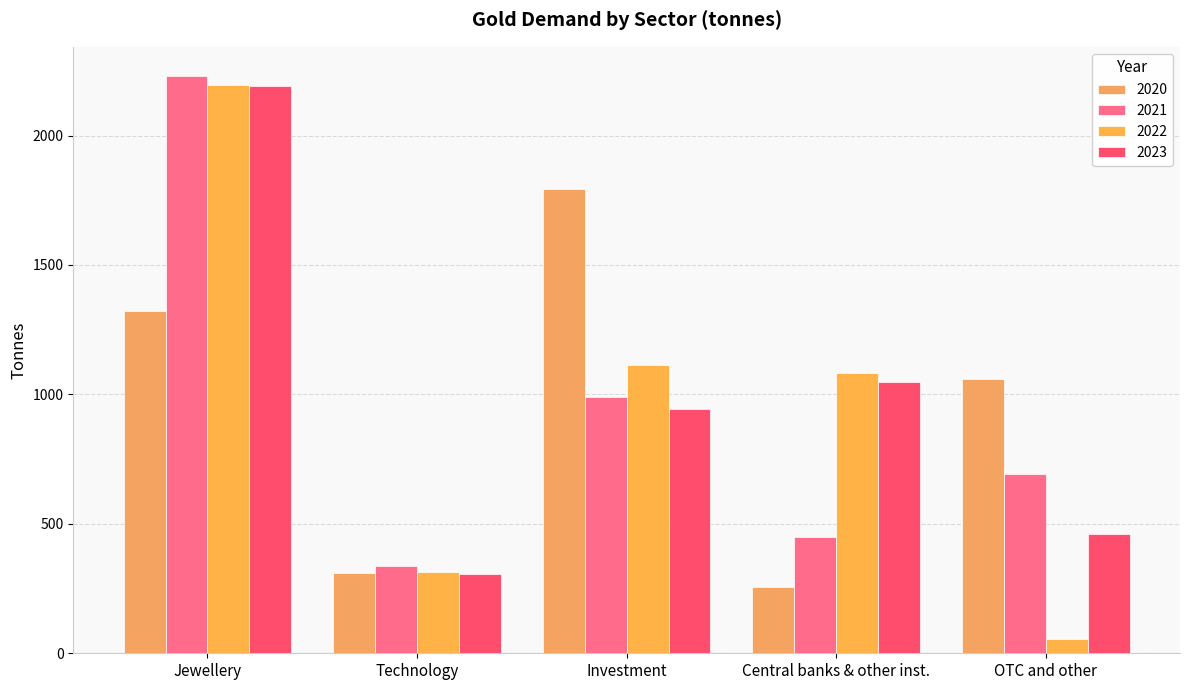

What is the label of the 5th bar from the right?

Jewellery